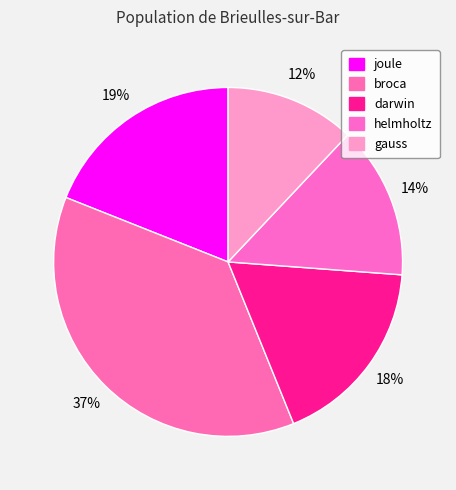

Which has a higher value, broca or darwin?

broca